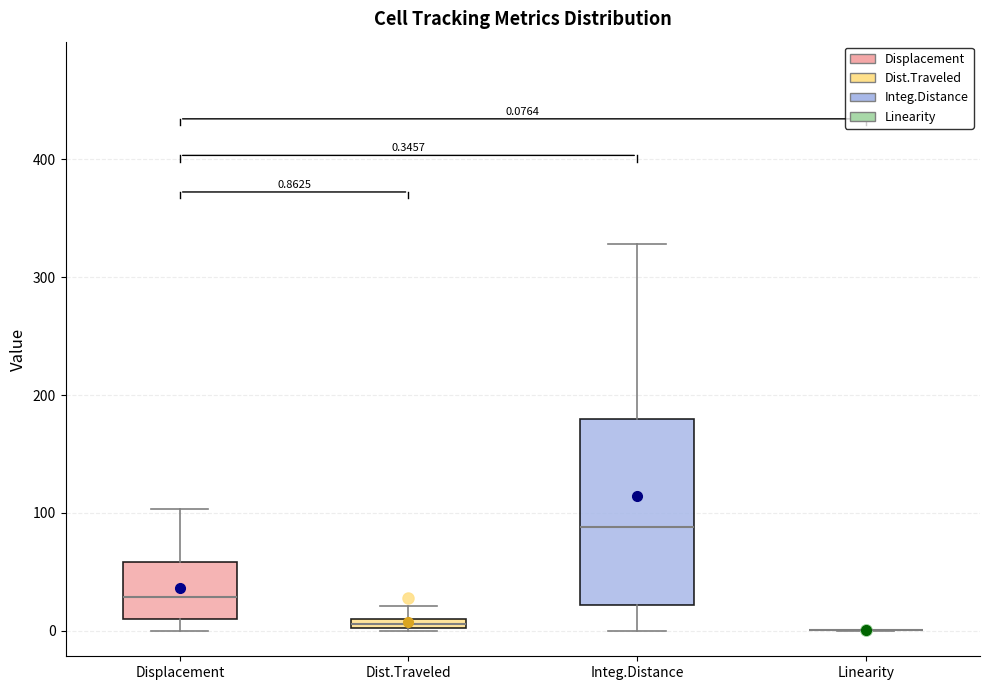

Comparing the boxes themselves (not the whiskers), which one is the tallest?

Integ.Distance